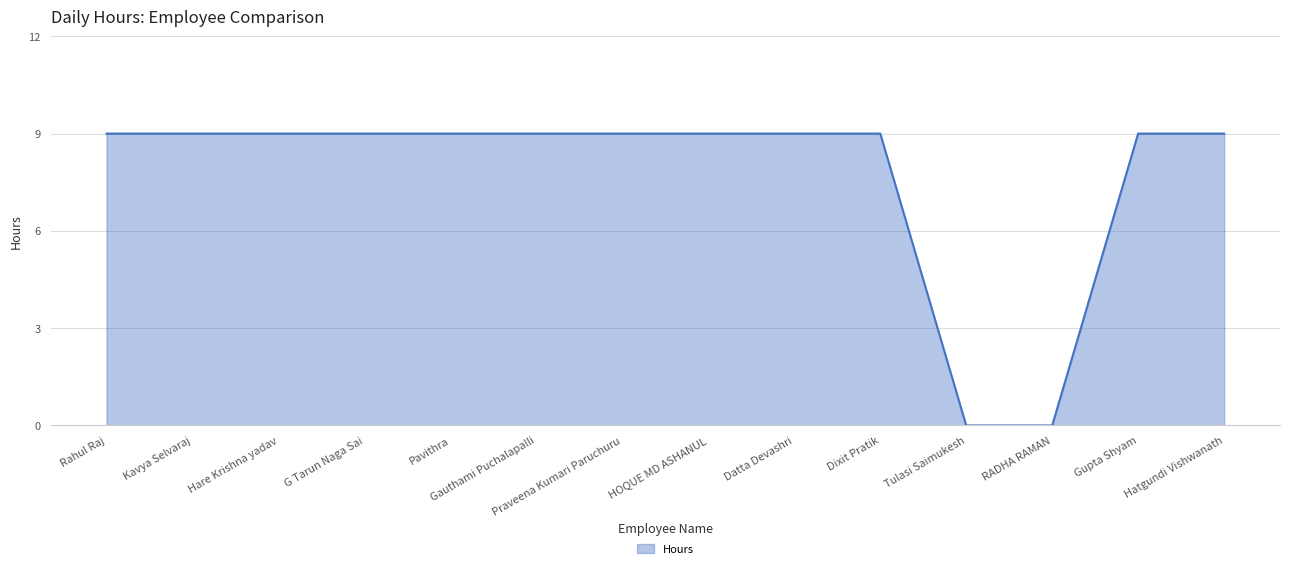

What is the average value?

8